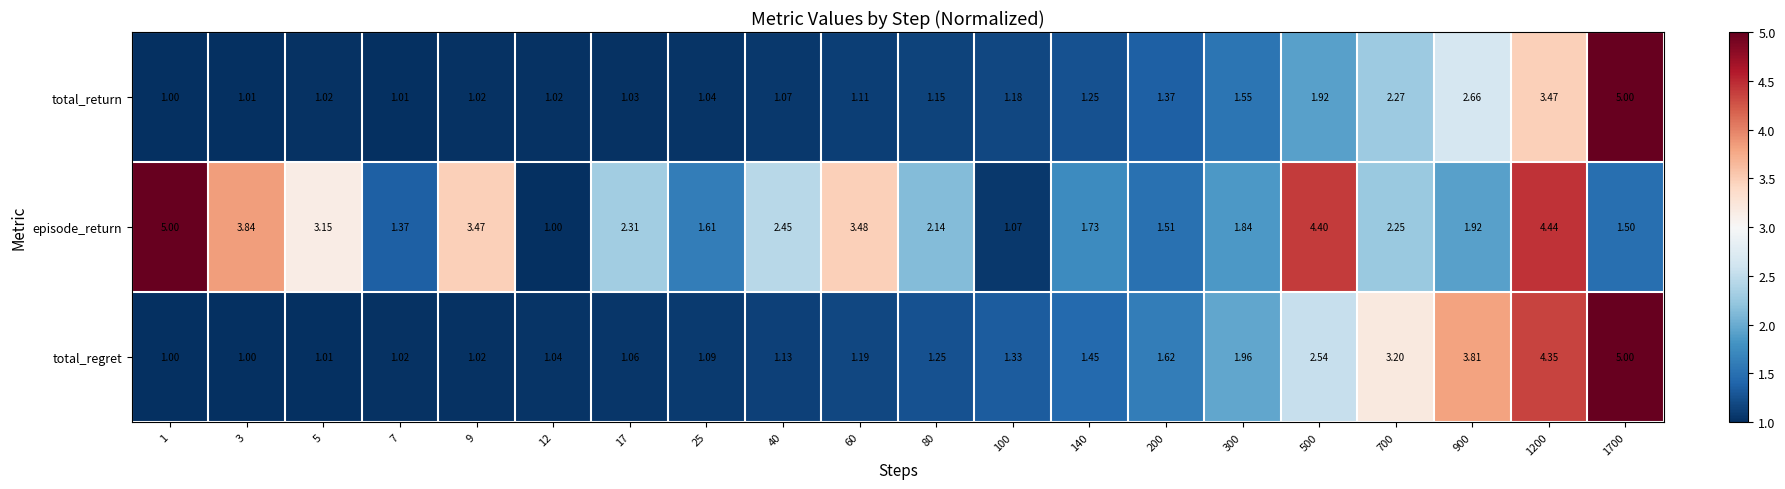

Rank the series at 12 from highest to lowest value.

total_regret, total_return, episode_return